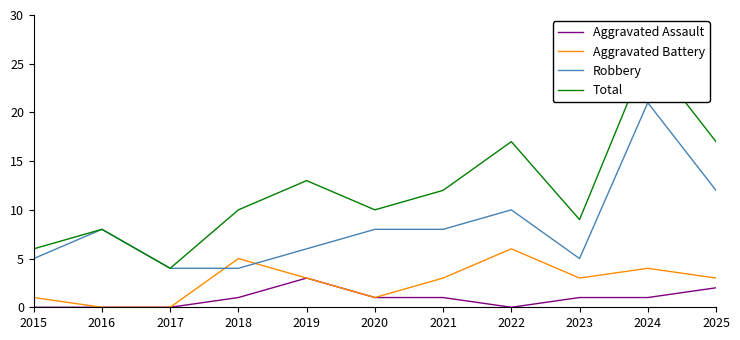

True or false: Aggravated Battery has a value of 1 at 2020.

True